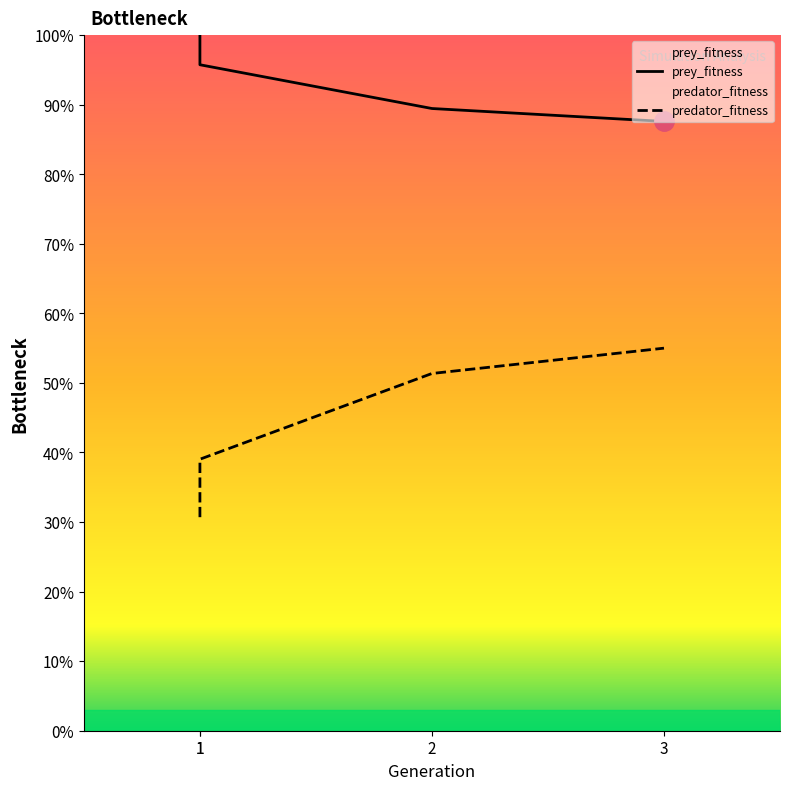

List the labels in order of predator_fitness value, smallest first.

1, 1, 2, 3